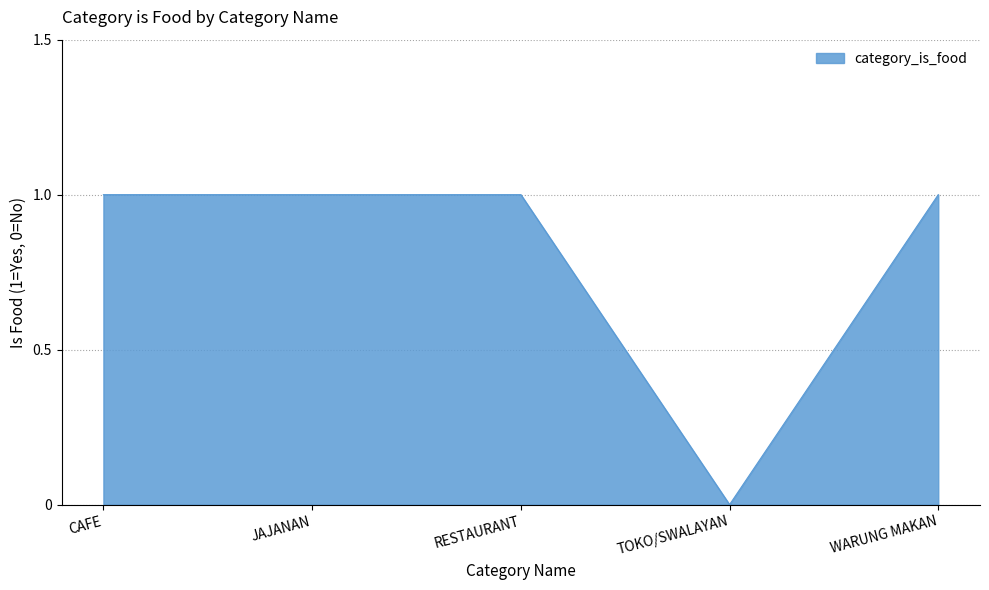

True or false: the data shows 1 at JAJANAN.

True